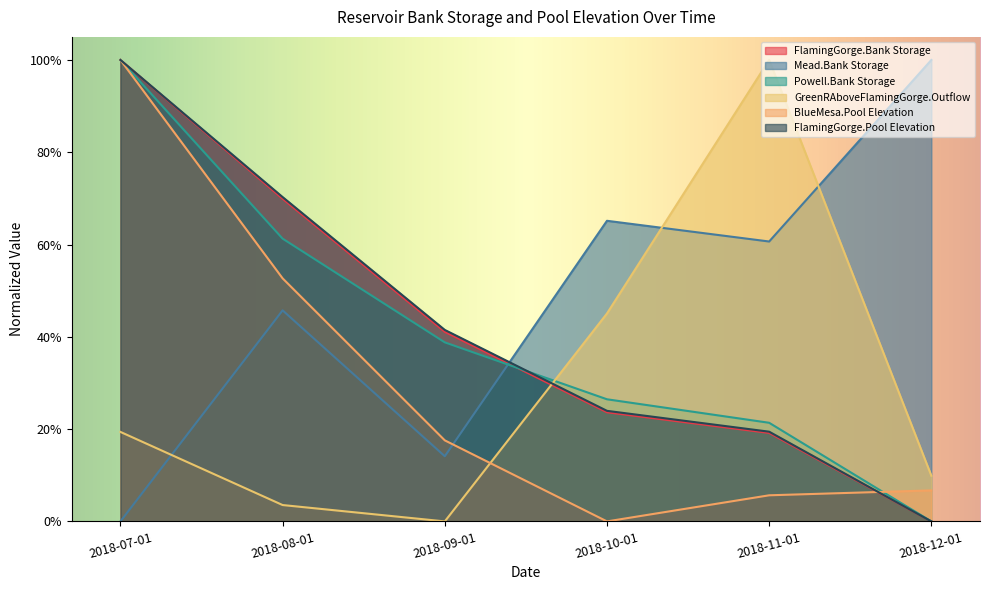

At how many categories does at least one series exceed 0?

6